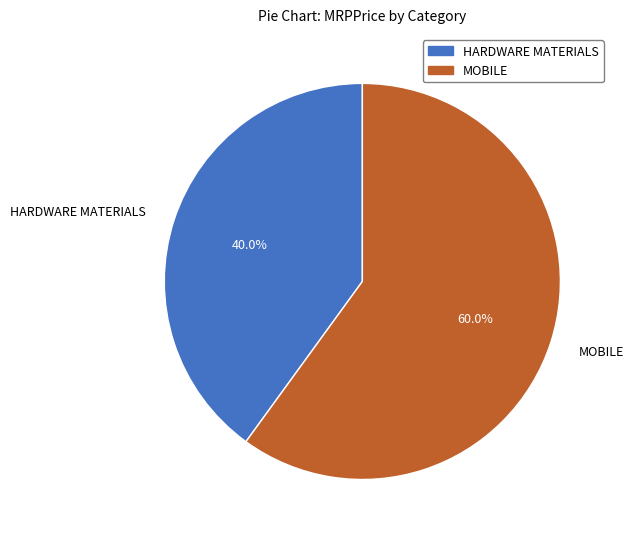

Approximately how many times larger is the value at MOBILE compared to HARDWARE MATERIALS?

1.5